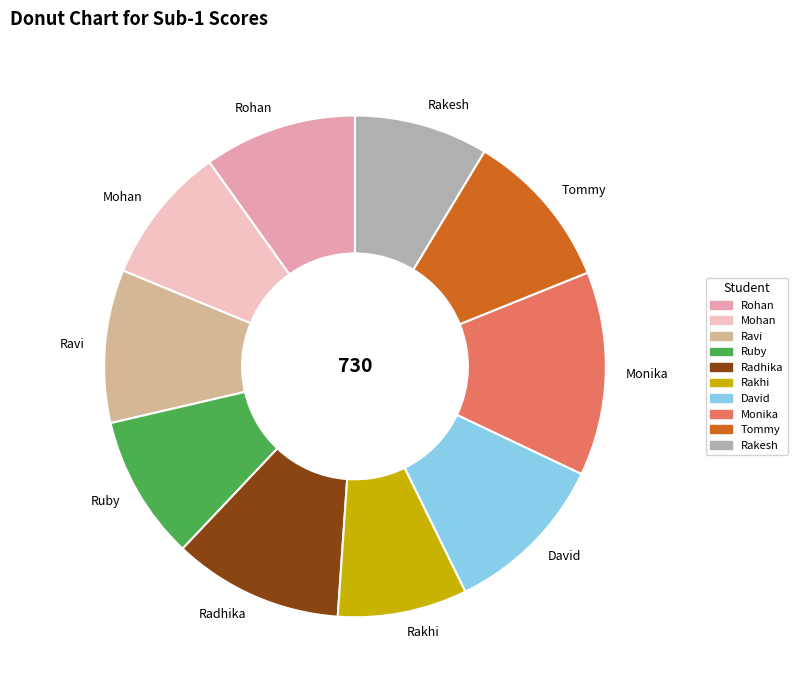

Which category has the biggest portion of the pie?

Monika